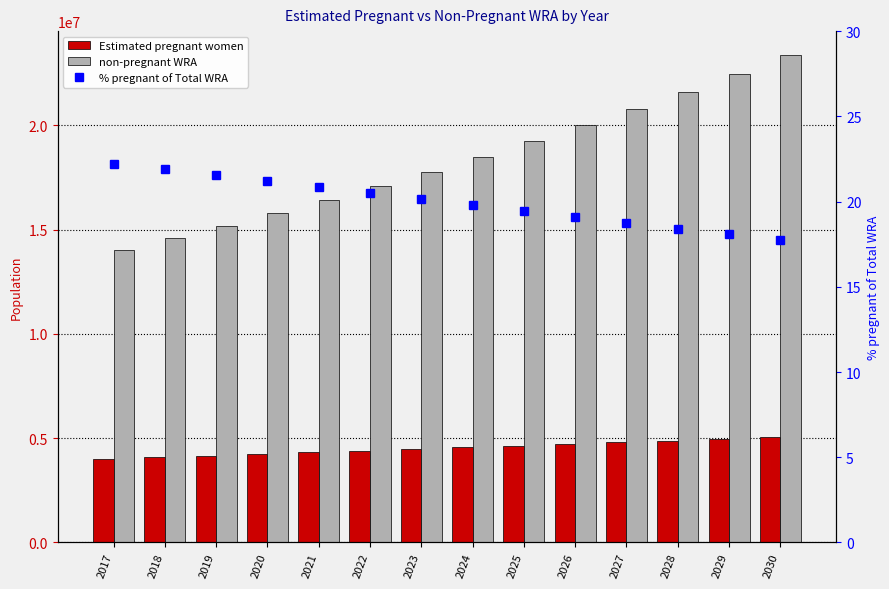

List the series in order of their peak value, lowest first.

% pregnant of Total WRA, Estimated pregnant women, non-pregnant WRA